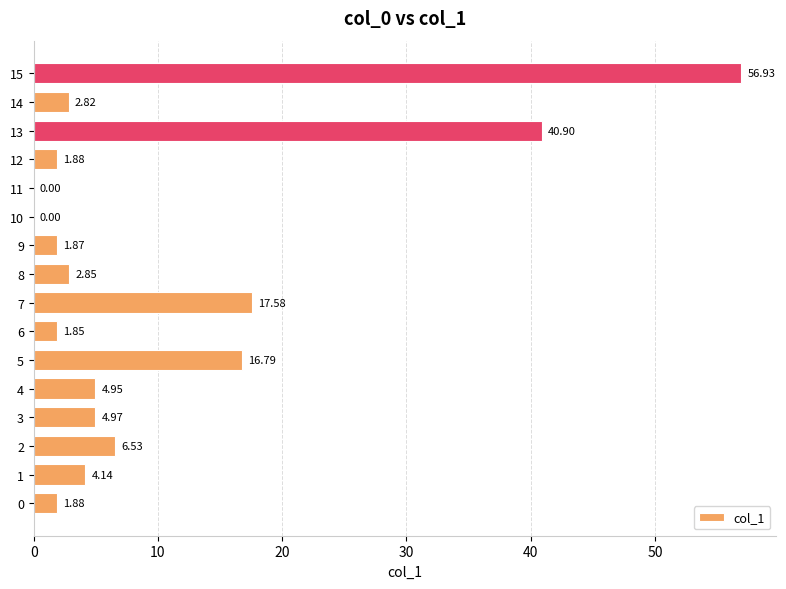

At which category does the chart reach its peak across all series?

15